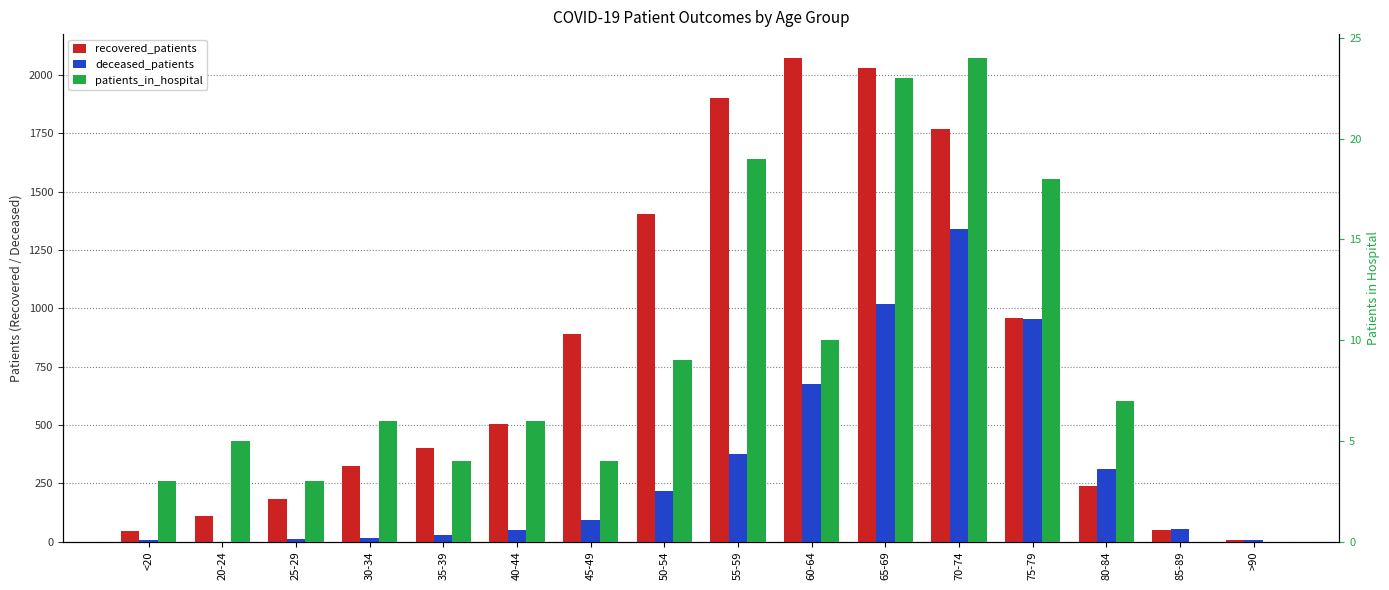

Is it true that patients_in_hospital equals 0 at 85-89?

True